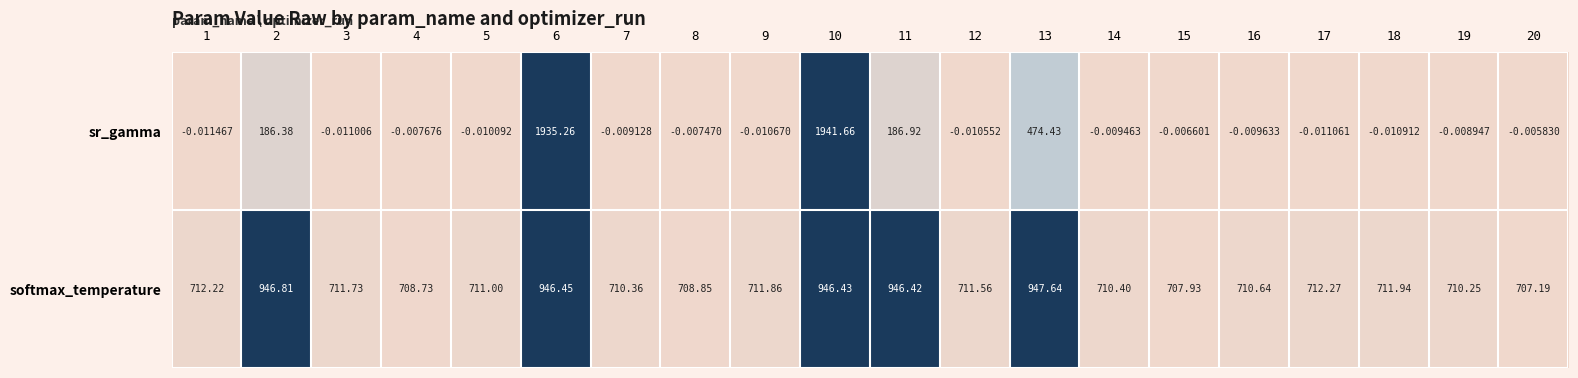

At which category is the sum across all series the highest?

10